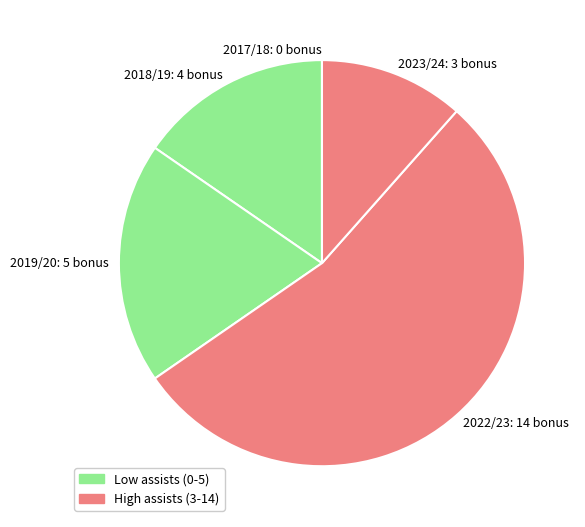

What is the ratio of the value at 2018/19: 4 bonus to the value at 2023/24: 3 bonus?

1.3